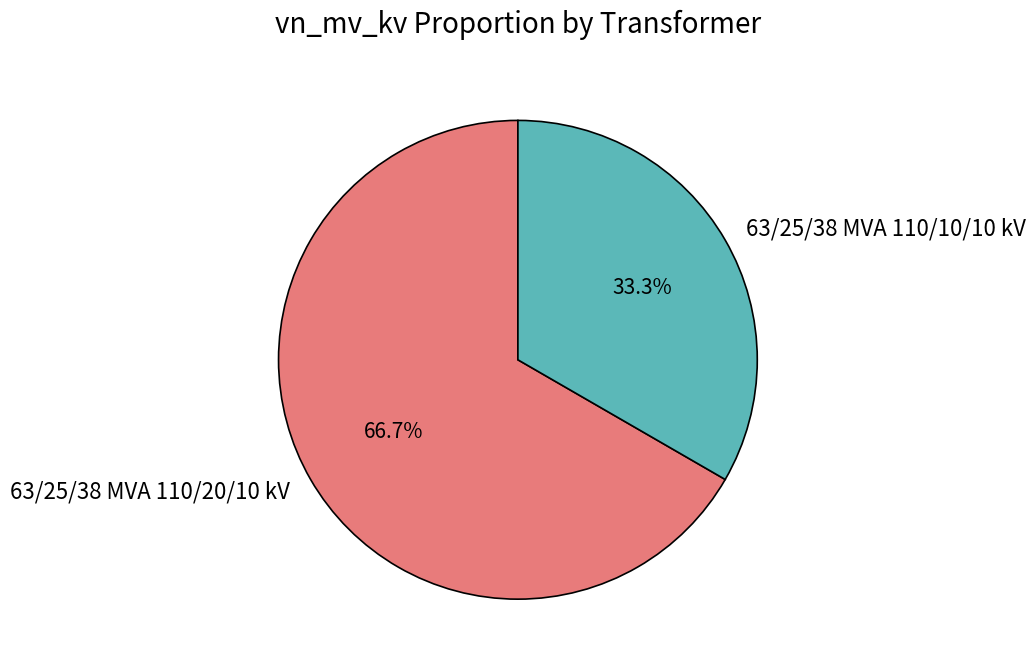

What is the smallest slice in the pie chart?

63/25/38 MVA 110/10/10 kV